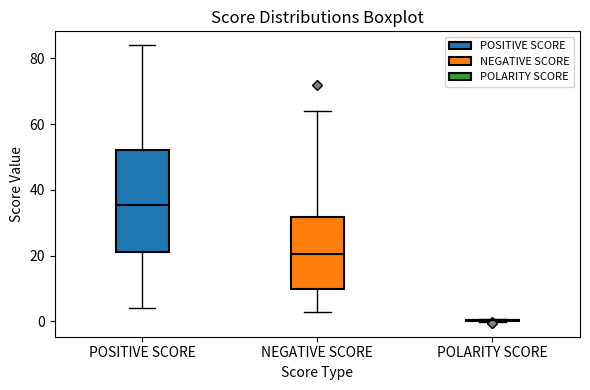

Reading left to right, read every box against the y-axis: the position of its median line, the range the box covers, and the ends of its whiskers. The values are not printed on the chart, so give them approximately, as read against the axis.

POSITIVE SCORE: median 36, box 22 to 52, whiskers 4 to 84
NEGATIVE SCORE: median 20, box 10 to 32, whiskers 4 to 64
POLARITY SCORE: box collapsed to a line at 0, whiskers 0 to 0